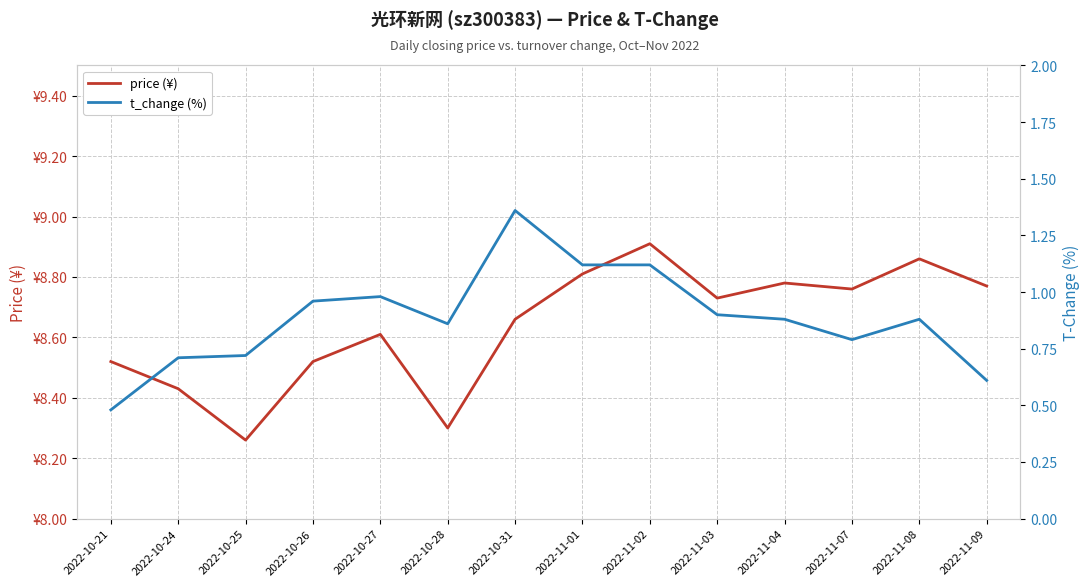

What is the label of the 11th point from the left?

2022-11-04